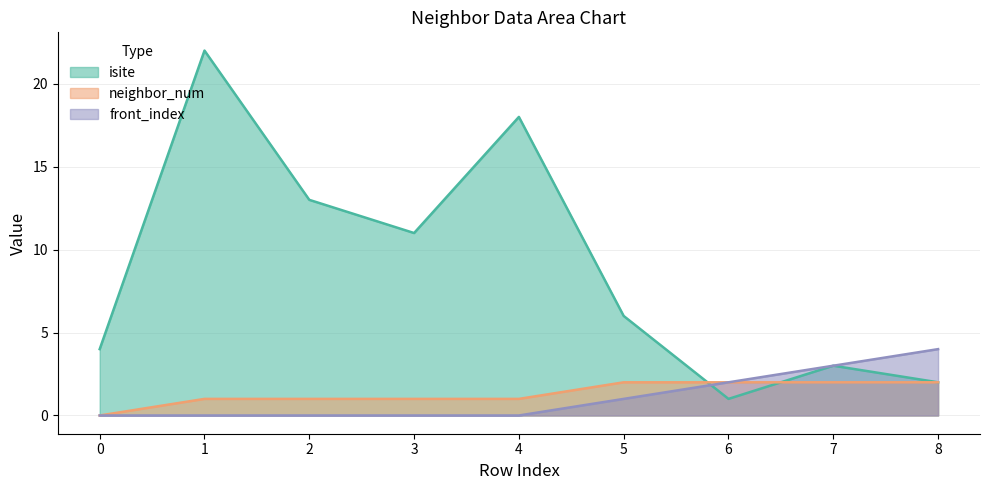

At which category is the sum across all series the highest?

1